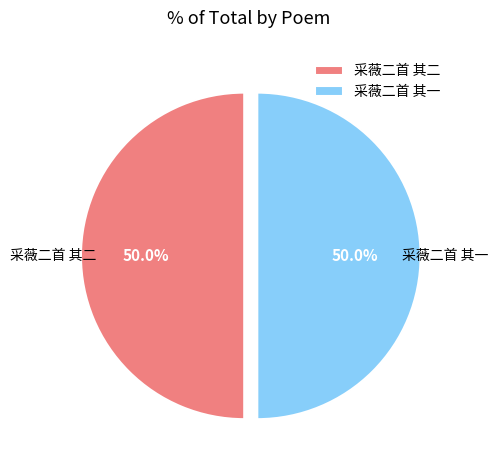

To the nearest percent, what portion does 采薇二首 其二 represent?

50%